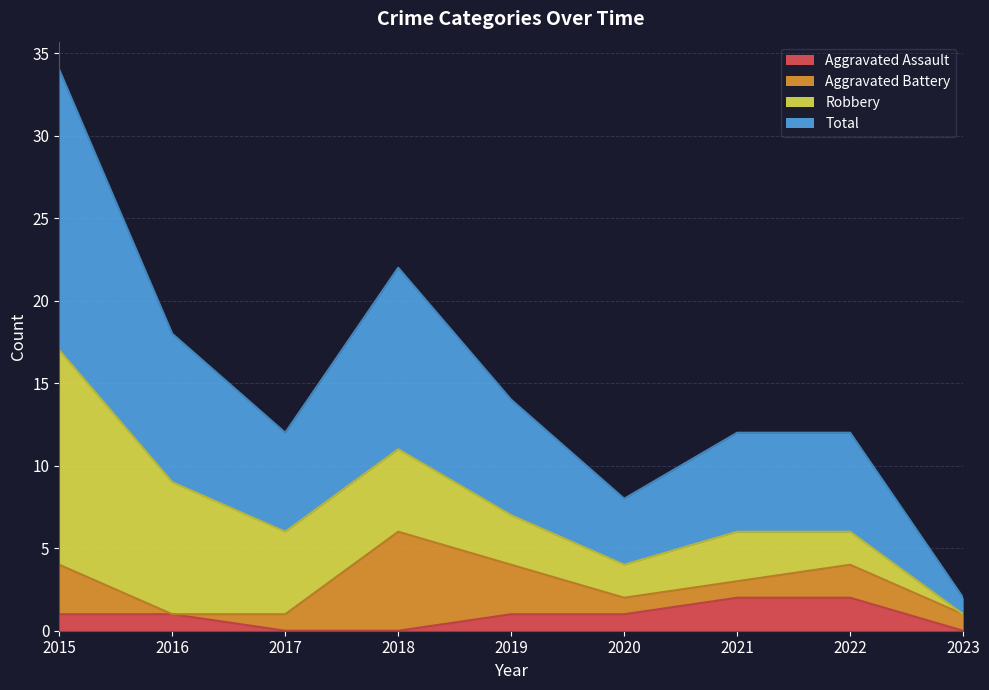

What is the sum of all Total values?

67